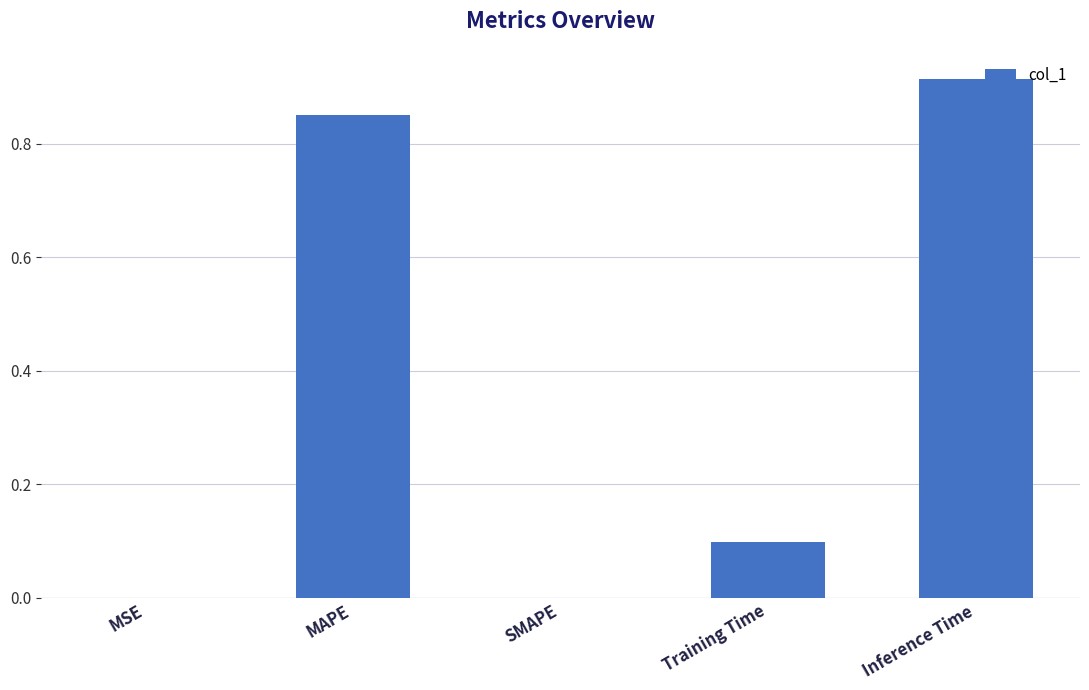

What is the sum of all values?

1.9